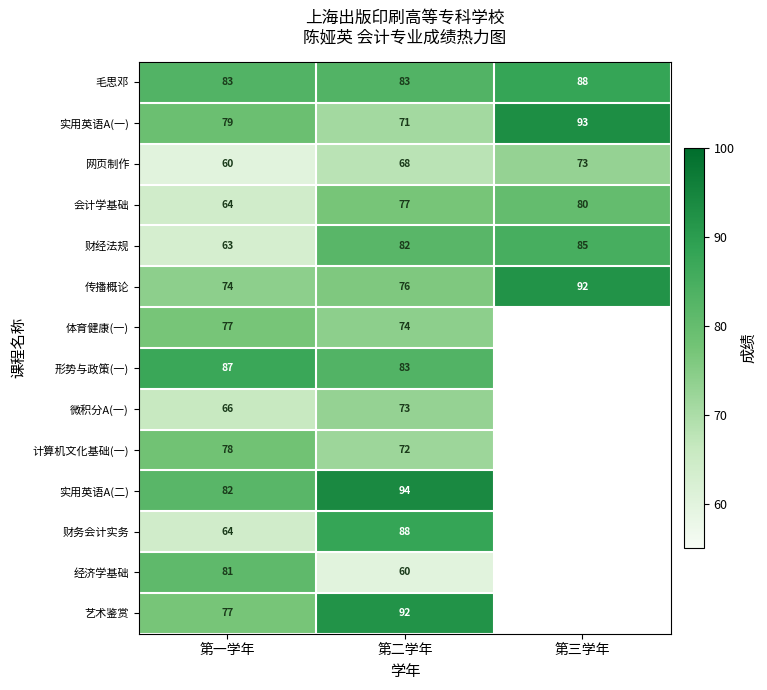

What is the maximum value shown in the chart?

94.0